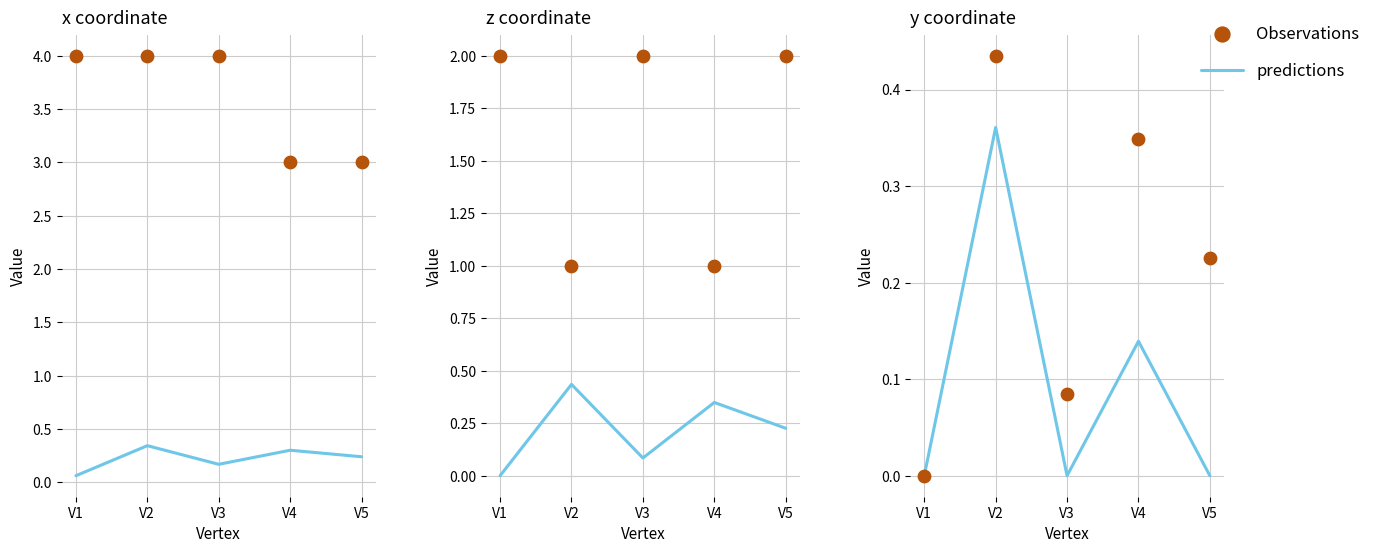

Which series contains the highest Y value?

Observations